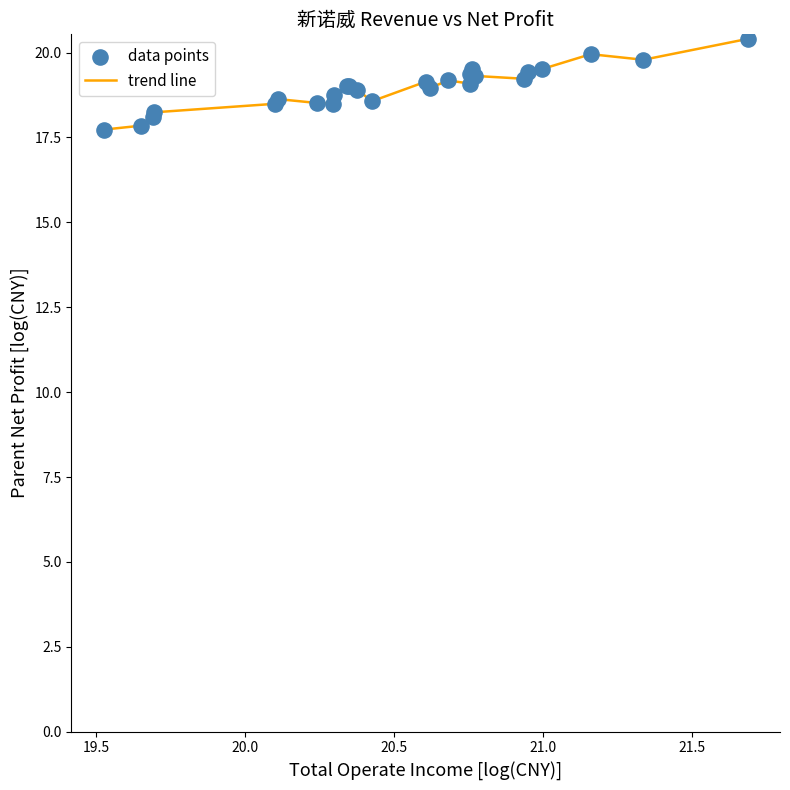

What is the greatest value displayed?

20.4